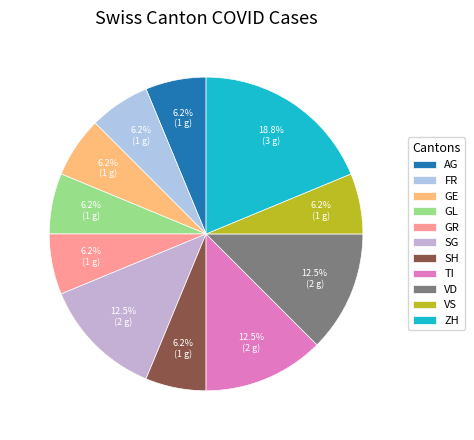

To the nearest percent, what portion does TI represent?

12%